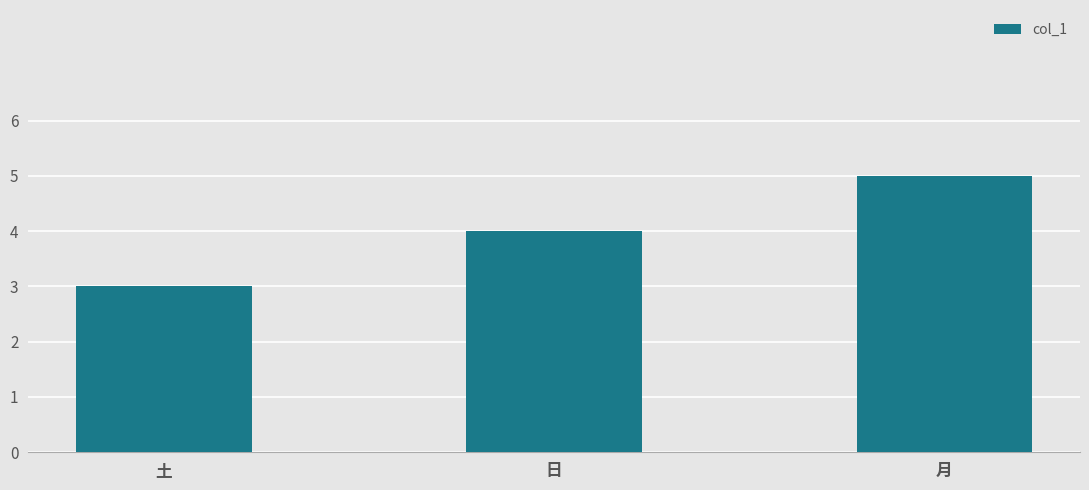

What is the sum of the values at 月 and 日?

9